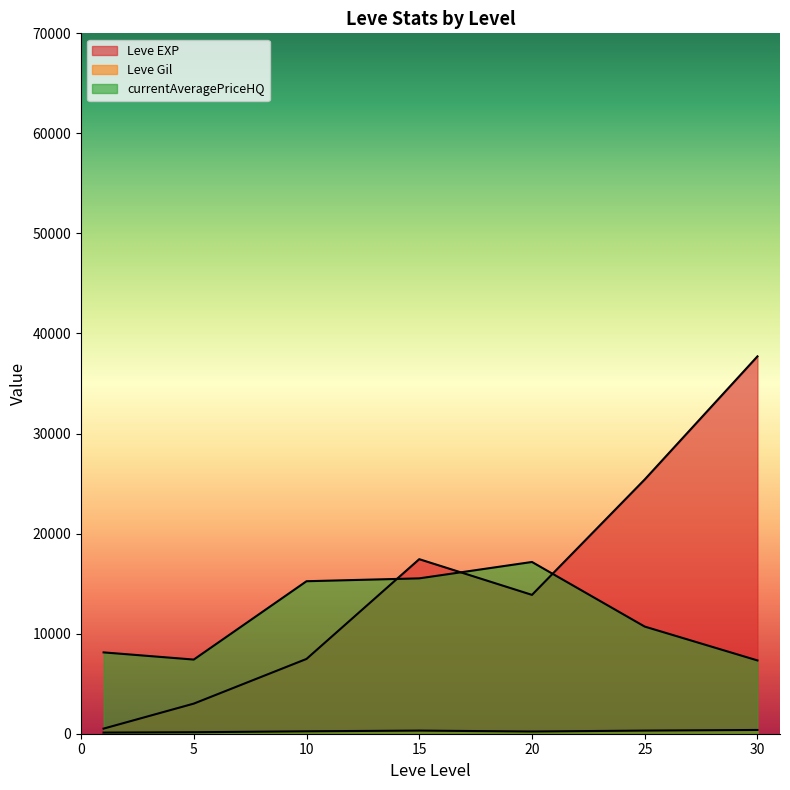

What are all the series names shown in the legend?

Leve EXP, Leve Gil, currentAveragePriceHQ